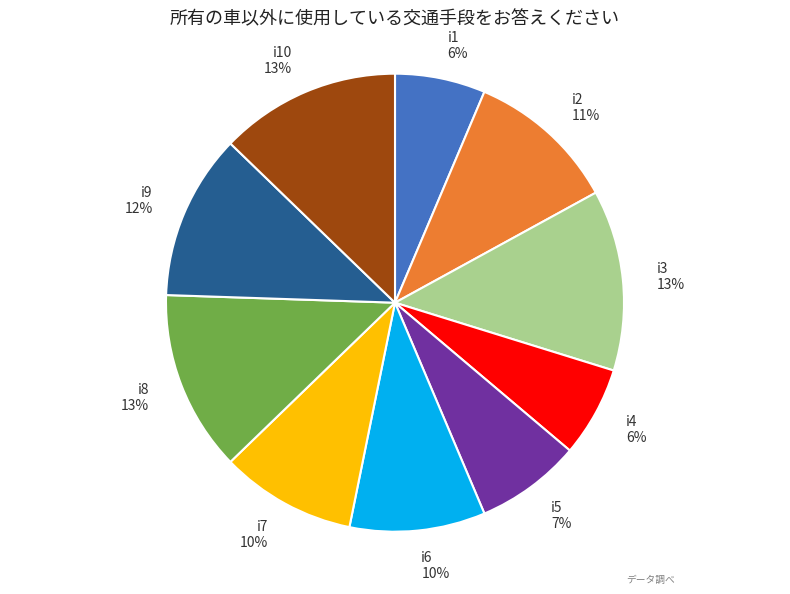

Which has a higher value, i9 or i7?

i9